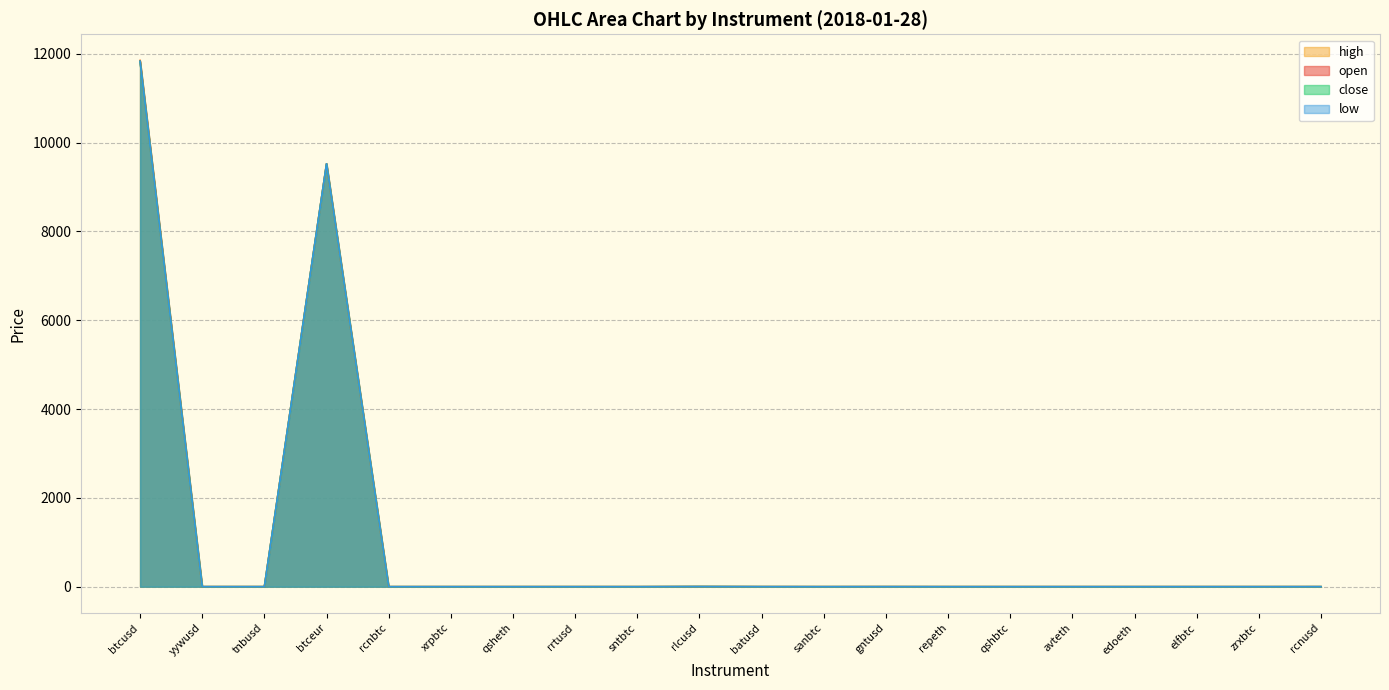

At which label is open closest to 5922?

btceur